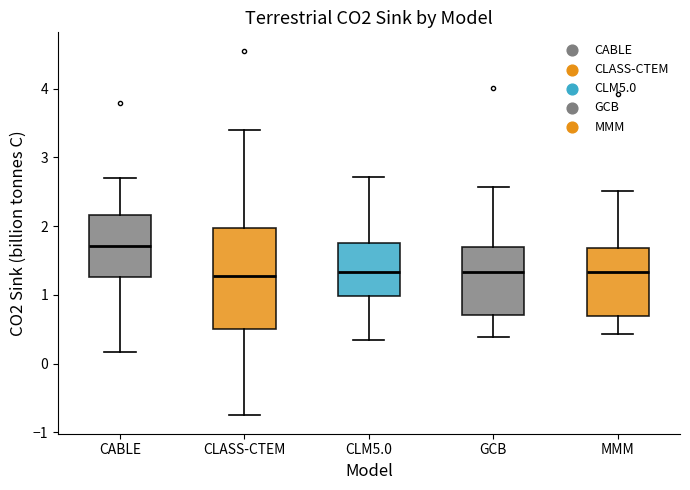

Where is the lower edge of the box for GCB on the y-axis? The values are not printed on the chart, so give them approximately, as read against the axis.

0.7